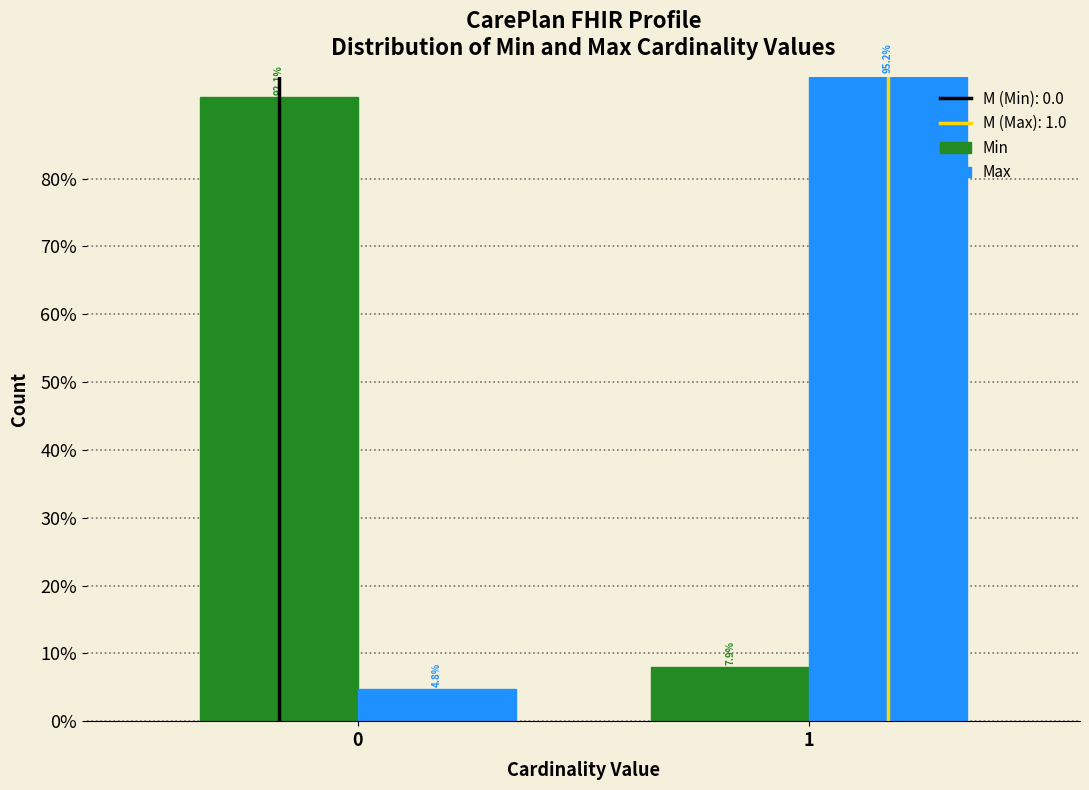

Reading left to right, transcribe all the data shown in this chart.

Min: 92.1	7.9
Max: 4.8	95.2